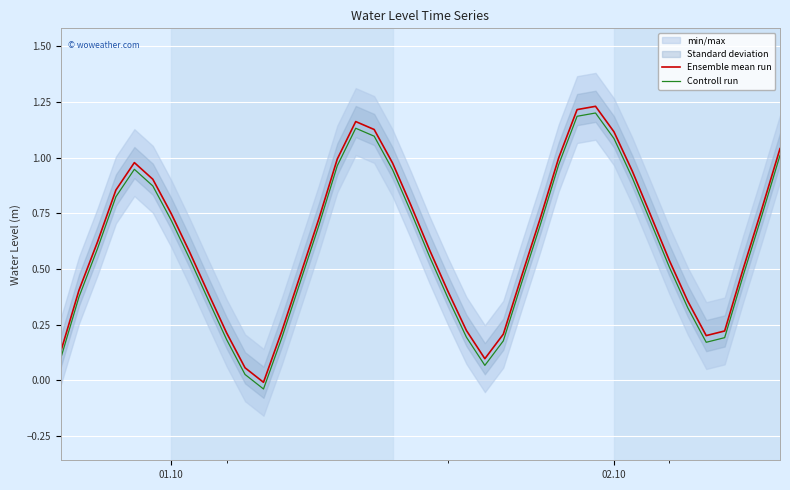

How many values in the Ensemble mean run series are below 0?

1